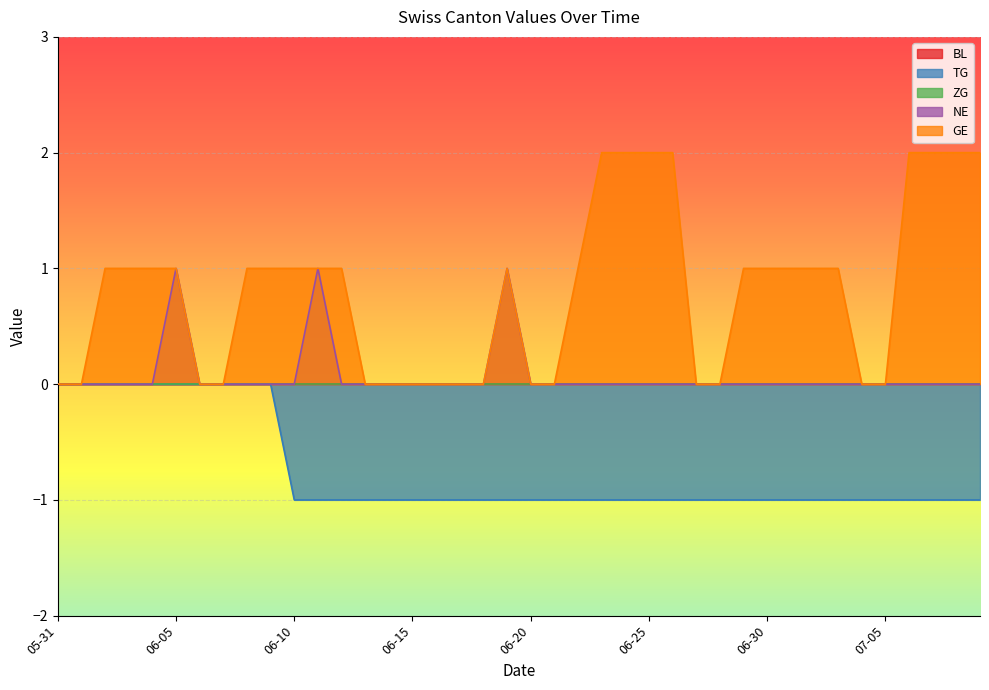

How many lines are shown in the chart?

5